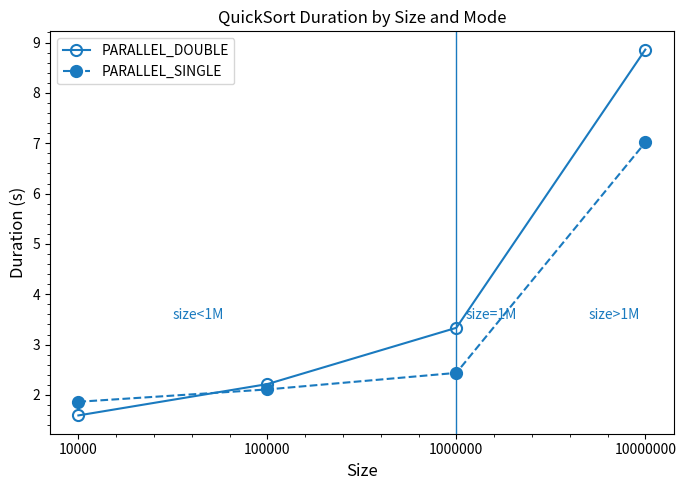

Which series has the widest spread of values?

PARALLEL_DOUBLE